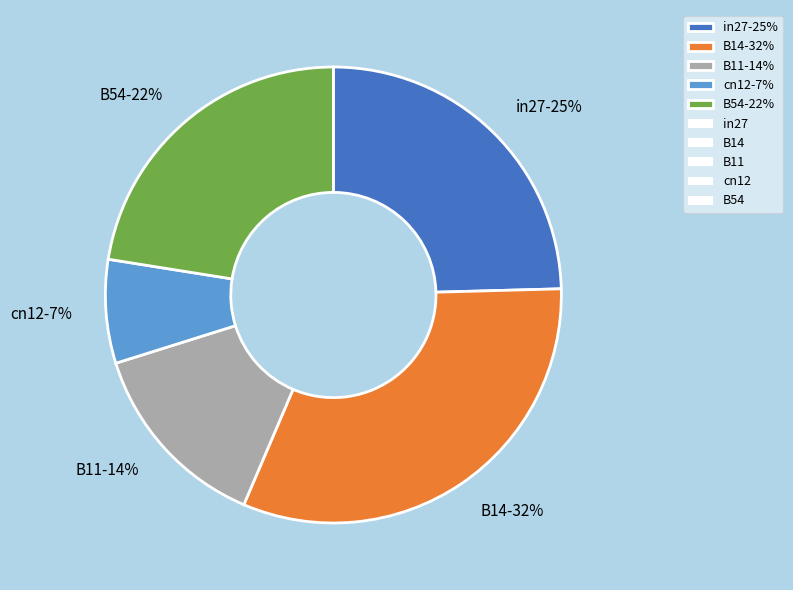

Does any single category account for the majority?

No